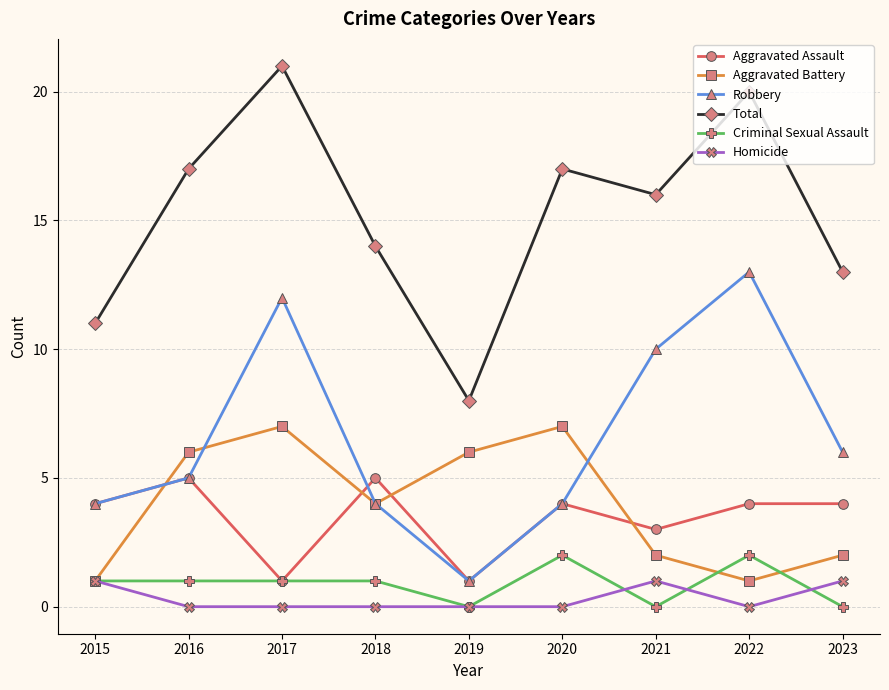

True or false: Homicide and Aggravated Assault cross at least once.

False